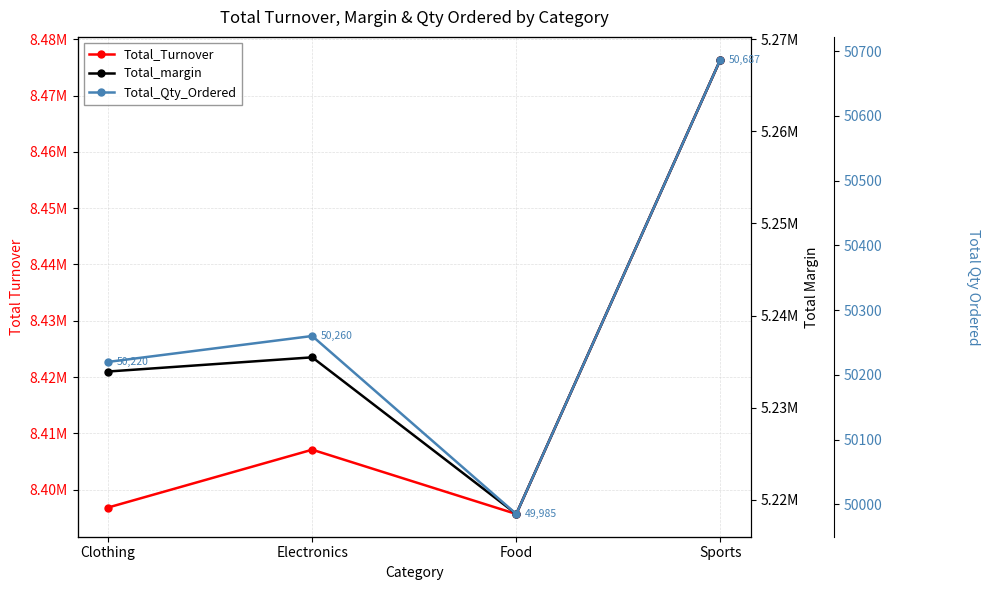

Where does the Total_Qty_Ordered series first go above 50260?

Sports